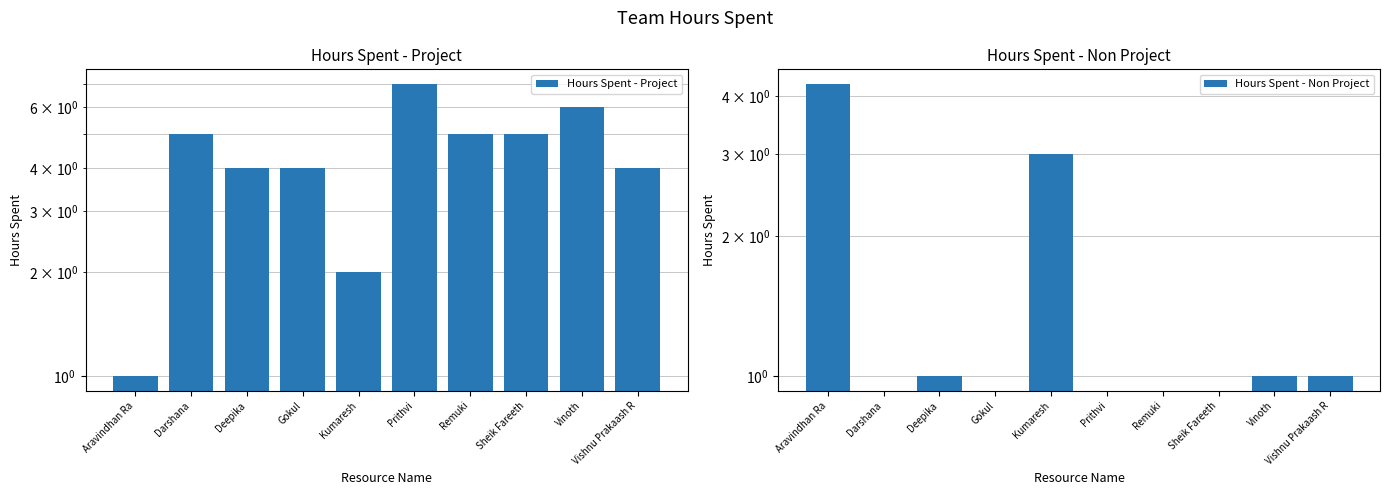

Reading right to left, extract all data points from this chart.

Hours Spent - Project: Vishnu Prakaash R=4.0	Vinoth=6.0	Sheik Fareeth=5.0	Remuki=5.0	Prithvi=7.0	Kumaresh=2.0	Gokul=4.0	Deepika=4.0	Darshana=5.0	Aravindhan Ra=1.0
Hours Spent - Non Project: Vishnu Prakaash R=1.0	Vinoth=1.0	Sheik Fareeth=0.0	Remuki=0.0	Prithvi=0.0	Kumaresh=3.0	Gokul=0.0	Deepika=1.0	Darshana=0.0	Aravindhan Ra=4.2